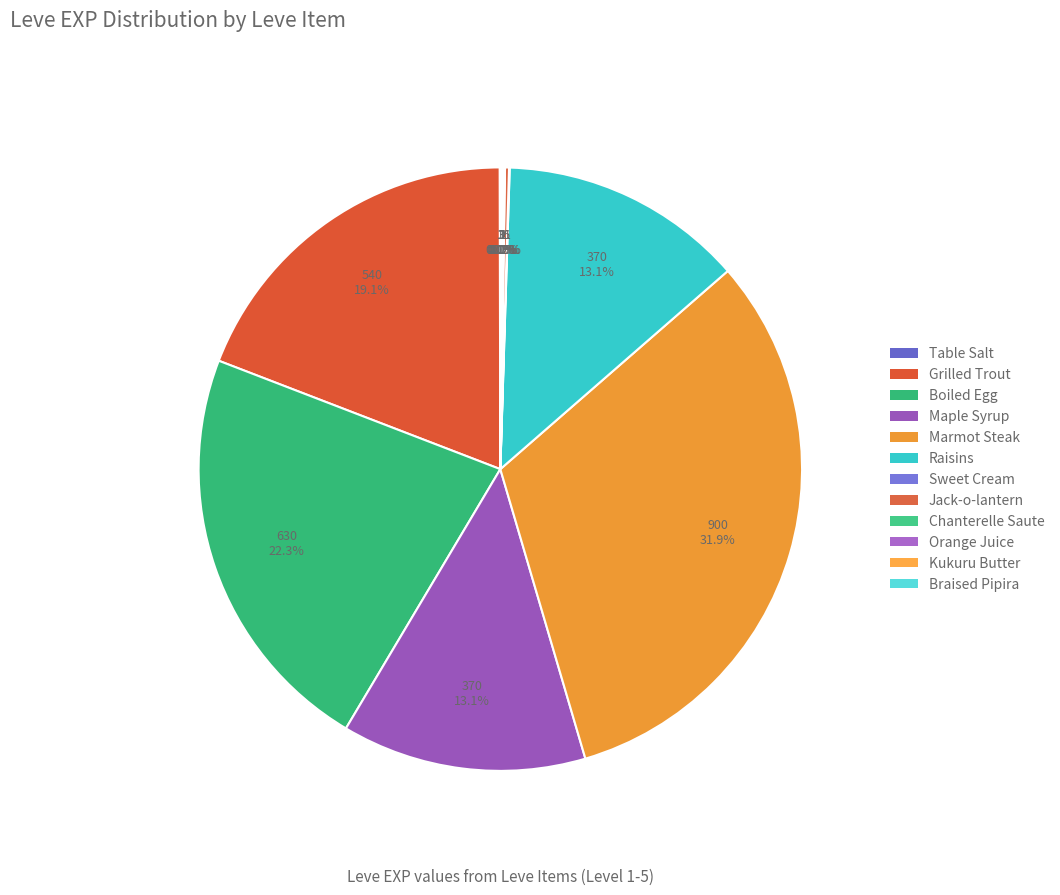

Which slice is the largest?

Marmot Steak